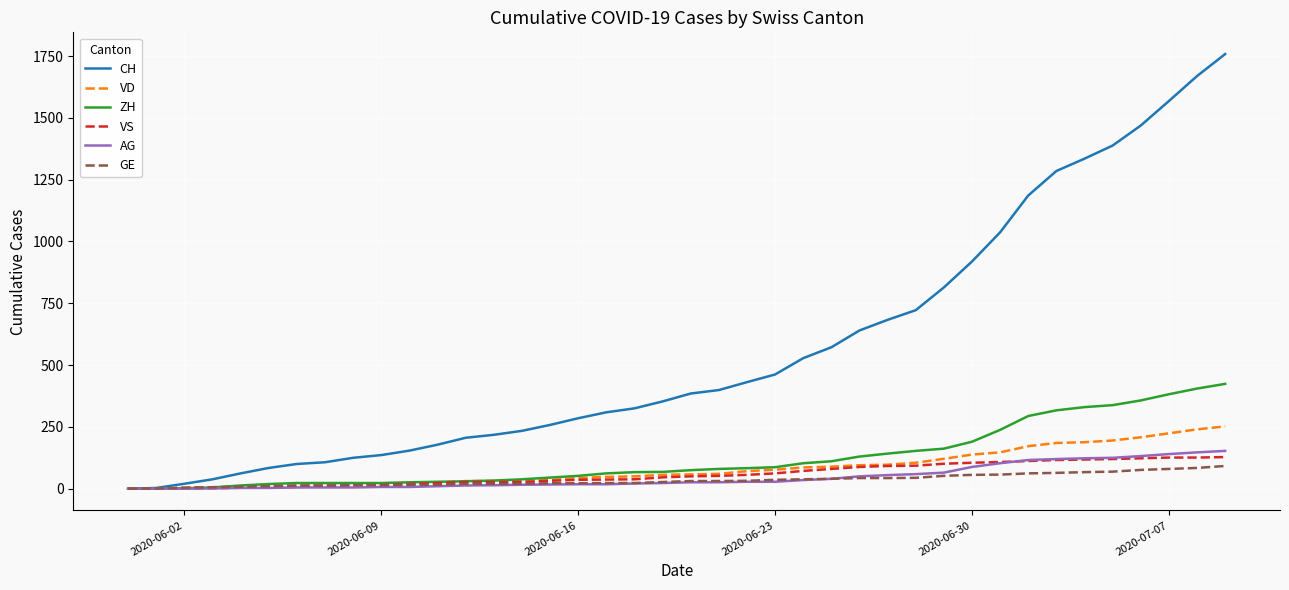

Which series has the largest total across all categories?

CH